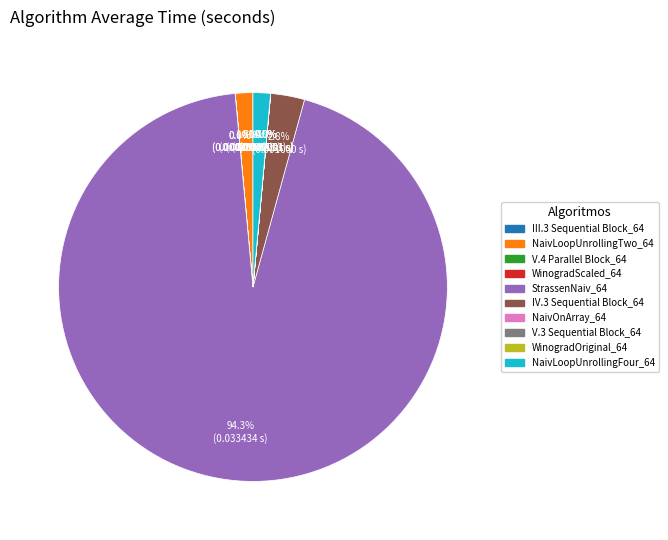

Which slice is the largest?

StrassenNaiv_64